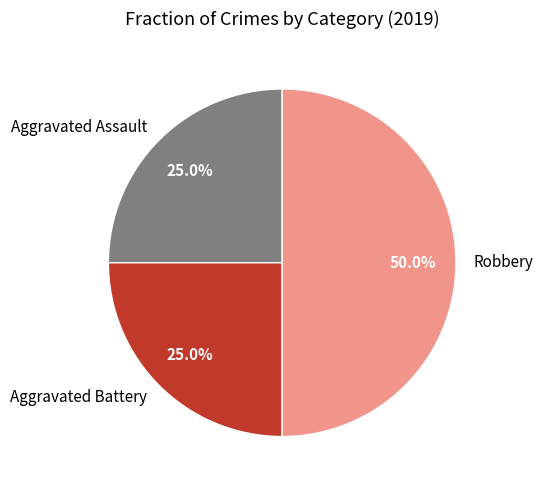

Count the number of slices in the pie.

3